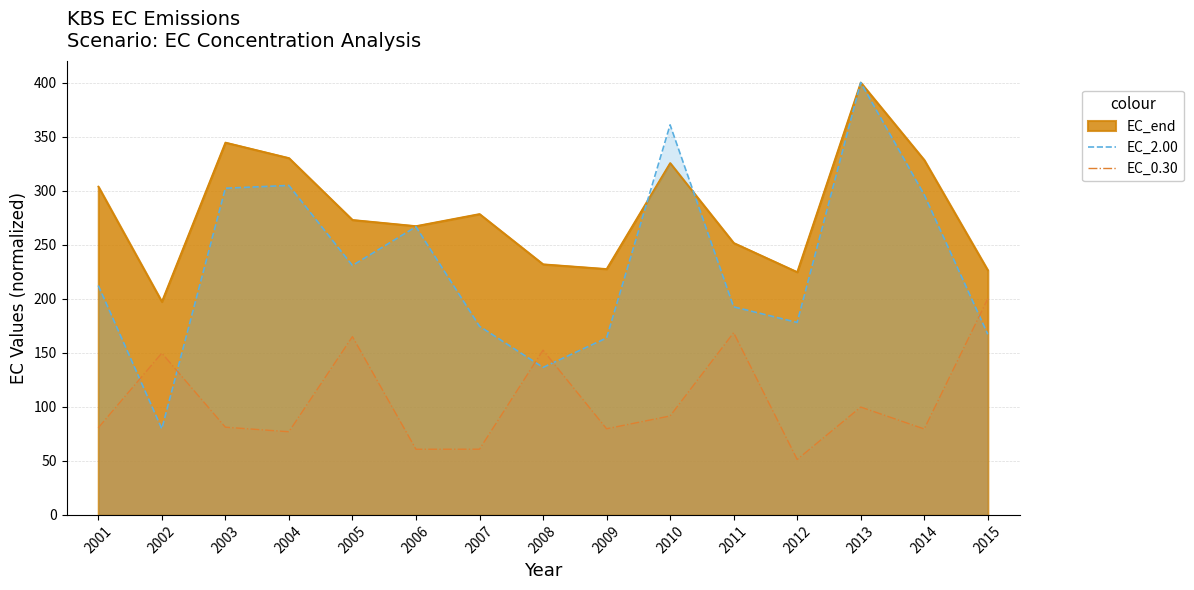

What is the total value across all series at 2005?

668.5